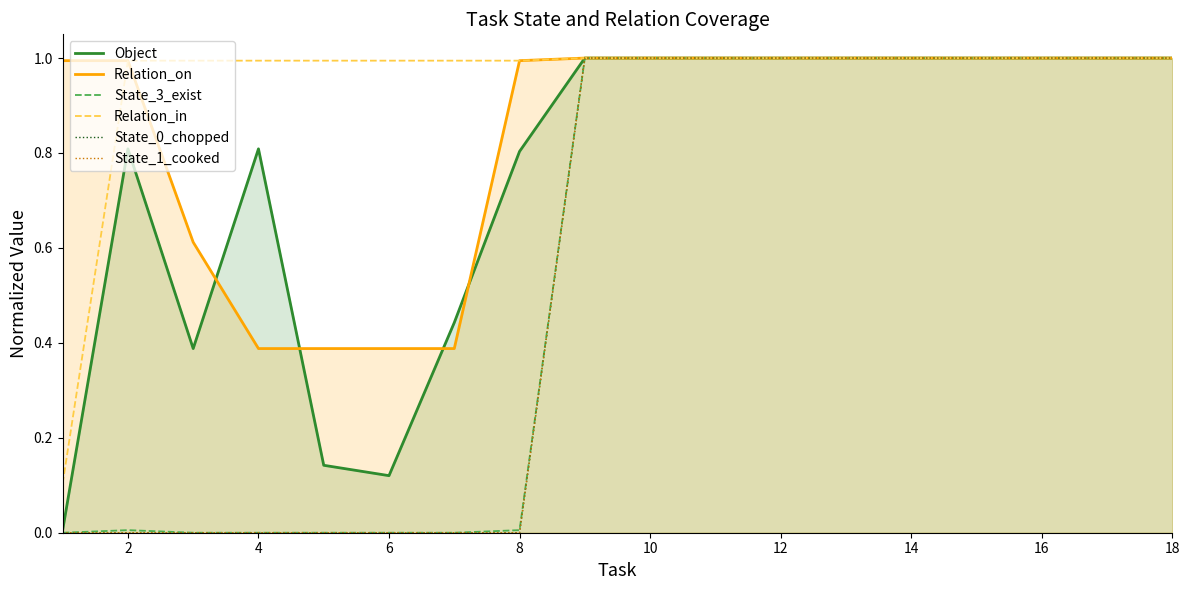

True or false: Relation_on has more than 2 points higher than both neighbors.

False